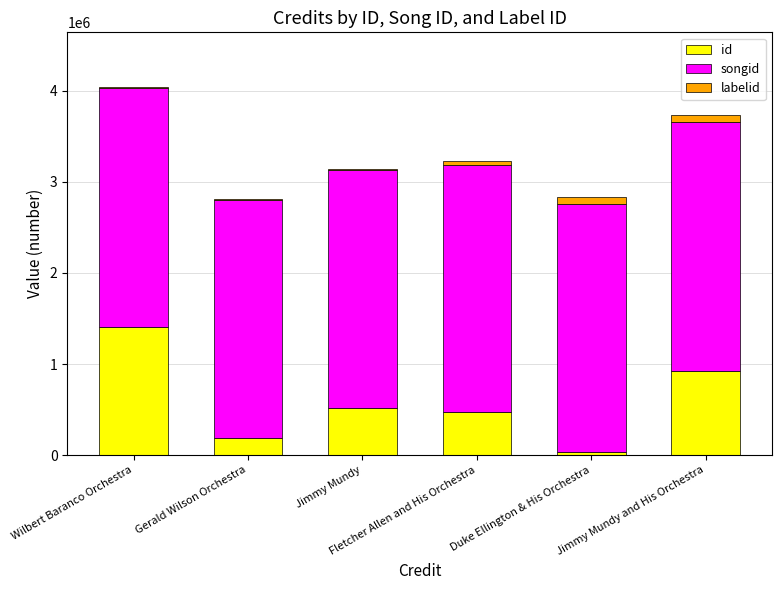

What is the highest value of the id series?

1404443